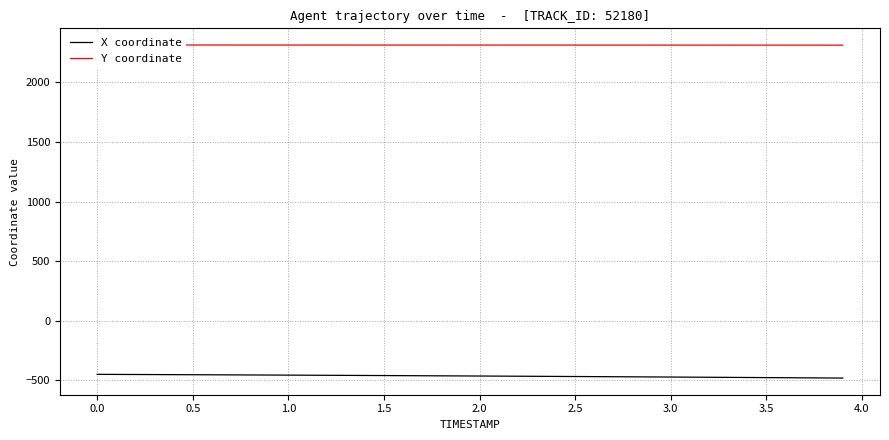

Reading right to left, transcribe all the data shown in this chart.

X coordinate: -481.2	-480.2	-479.2	-478.2	-477.2	-476.3	-475.3	-474.4	-473.5	-472.6	-471.7	-470.8	-469.9	-469.0	-468.2	-467.3	-466.5	-465.7	-464.8	-464.0	-463.2	-462.4	-461.7	-460.9	-460.1	-459.4	-458.7	-457.9	-457.2	-456.5	-455.8	-455.1	-454.4	-453.8	-453.1	-452.5	-451.8	-451.2	-450.6	-450.0
Y coordinate: 2312.3	2312.3	2312.4	2312.4	2312.5	2312.5	2312.5	2312.6	2312.6	2312.7	2312.7	2312.7	2312.8	2312.8	2312.8	2312.9	2312.9	2312.9	2313.0	2313.0	2313.0	2313.1	2313.1	2313.1	2313.2	2313.2	2313.2	2313.2	2313.3	2313.3	2313.3	2313.4	2313.4	2313.4	2313.4	2313.5	2313.5	2313.5	2313.6	2313.6